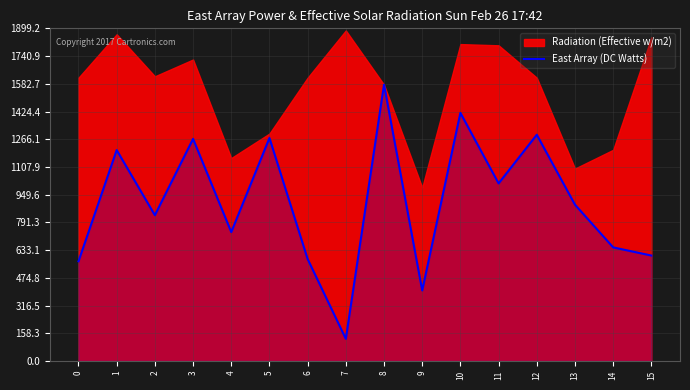

What is the lowest value of the East Array (DC Watts) series?

126.0